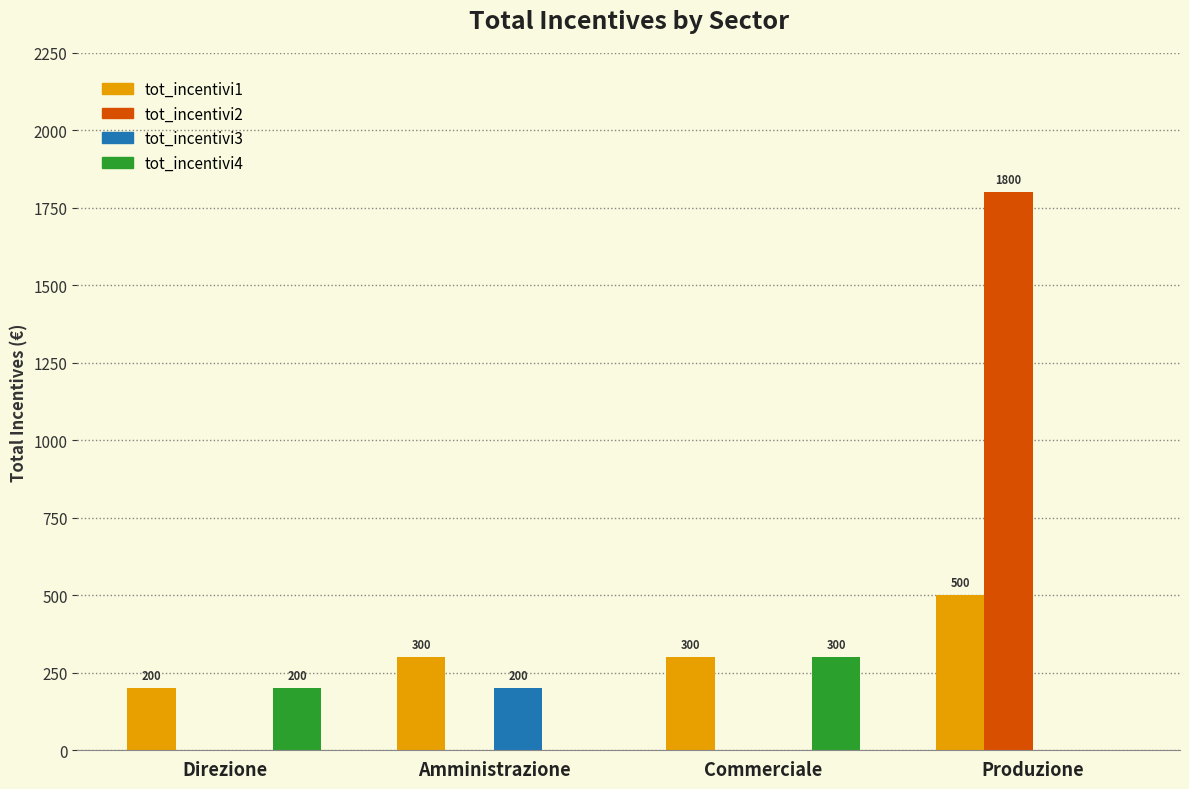

How many tot_incentivi1 values are between 300 and 500?

3